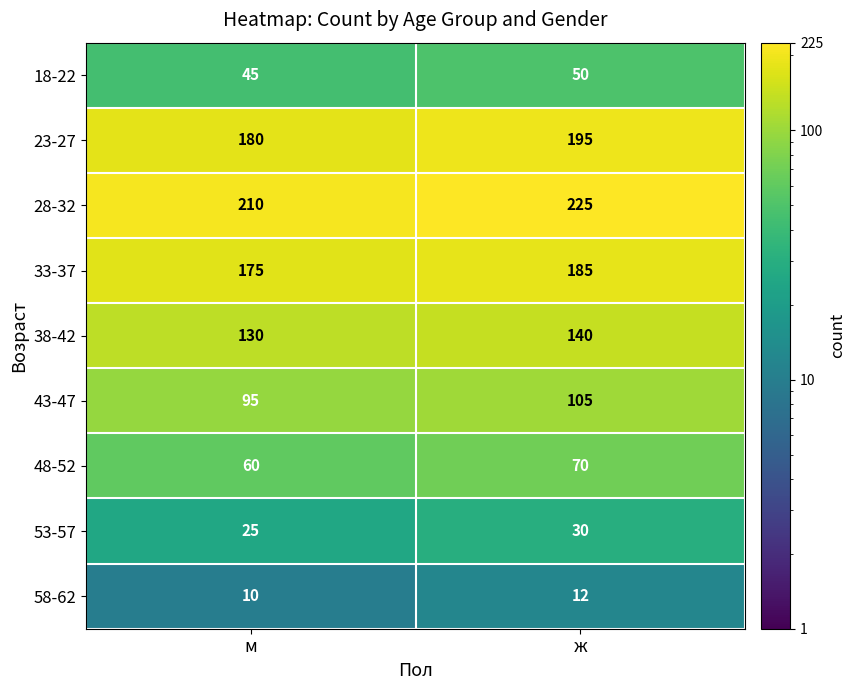

At how many categories does at least one series exceed 62?

2